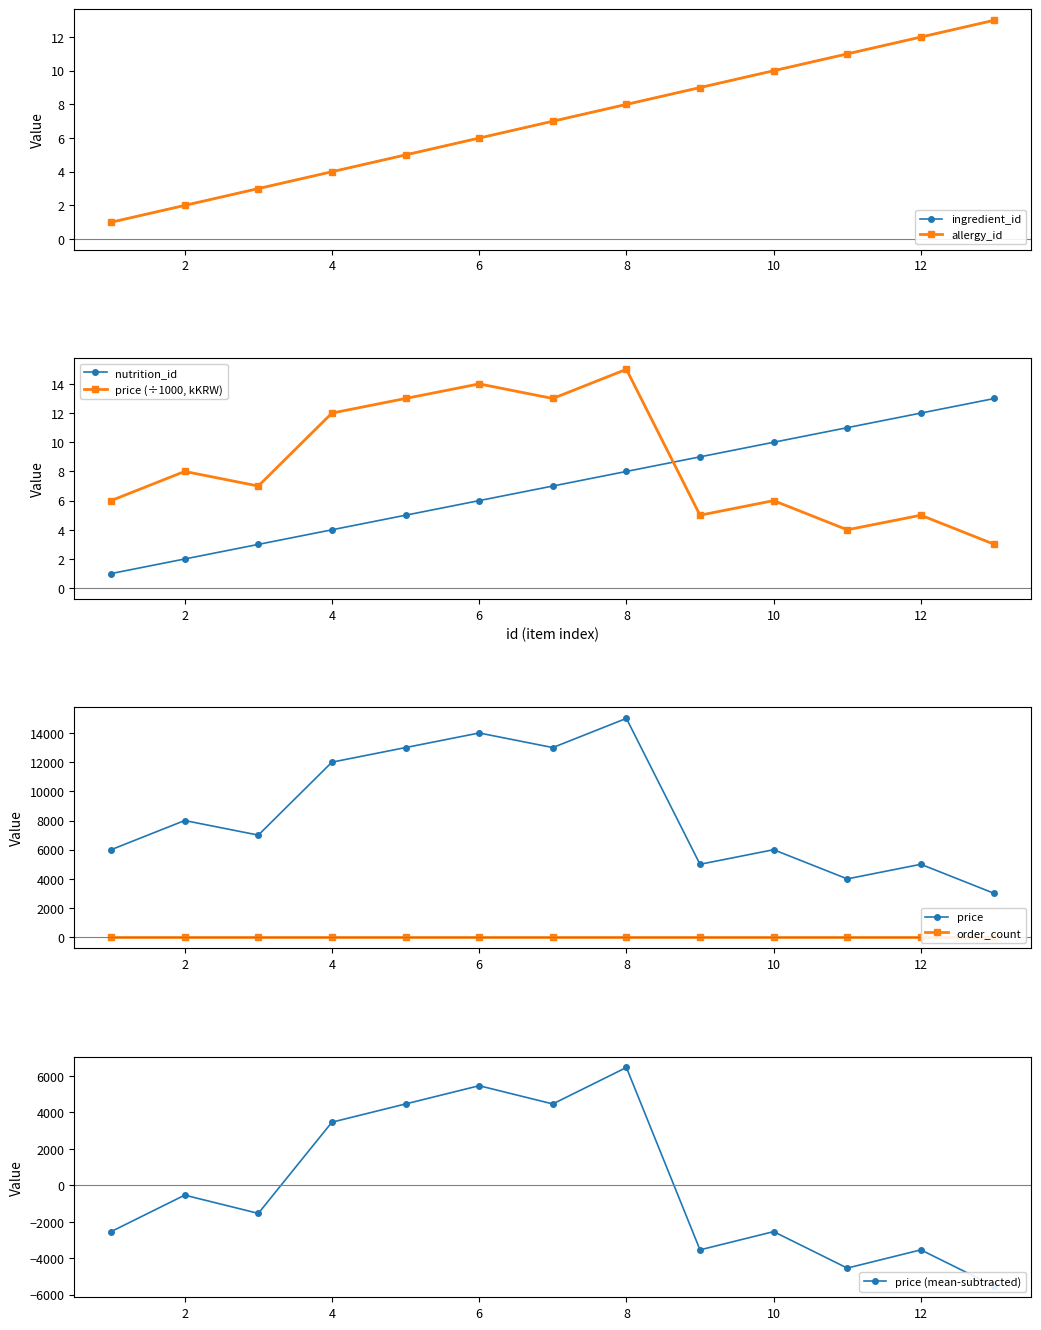

True or false: ingredient_id has a value of 10 at 10.

True